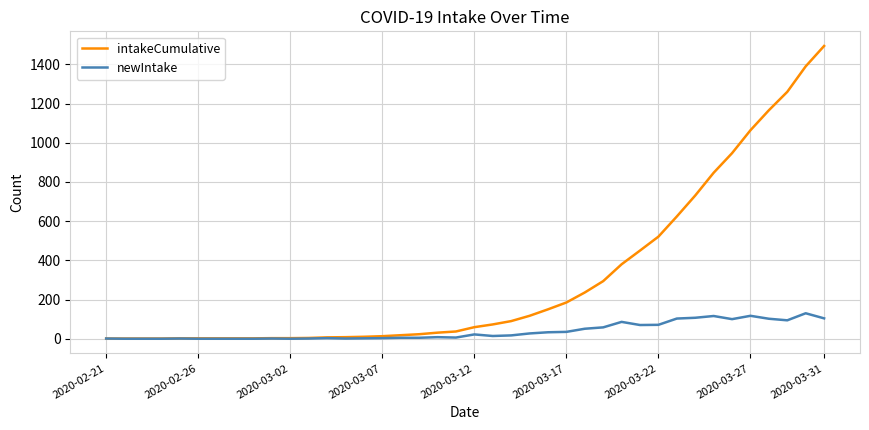

Which series has the largest total across all categories?

intakeCumulative